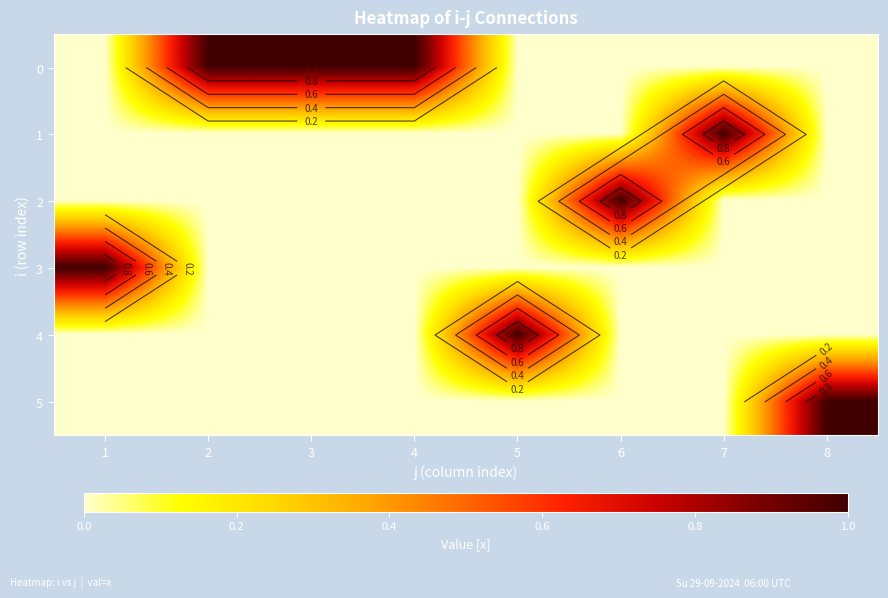

List the series in order of their peak value, highest first.

0, 1, 2, 3, 4, 5